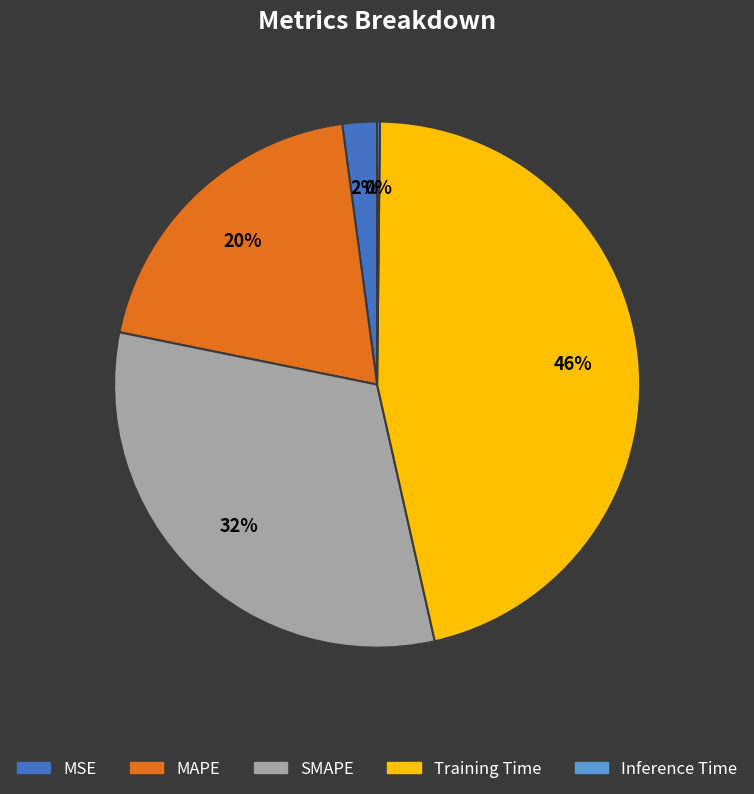

Does MSE represent more than half of the total?

No